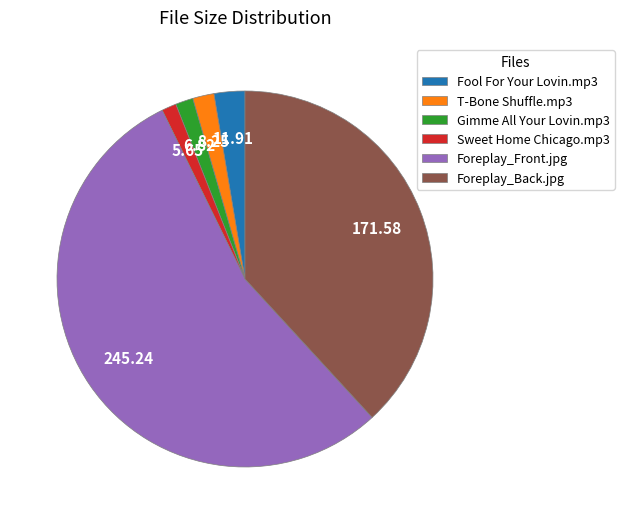

True or false: Foreplay_Front.jpg accounts for 65% of the total.

False